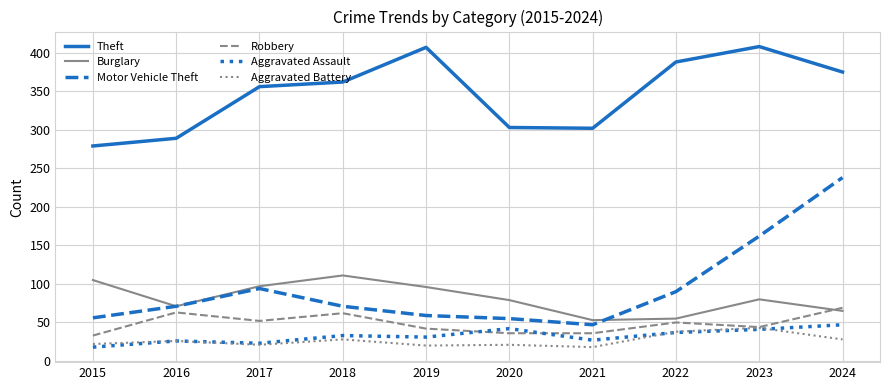

Which series has the widest spread of values?

Motor Vehicle Theft